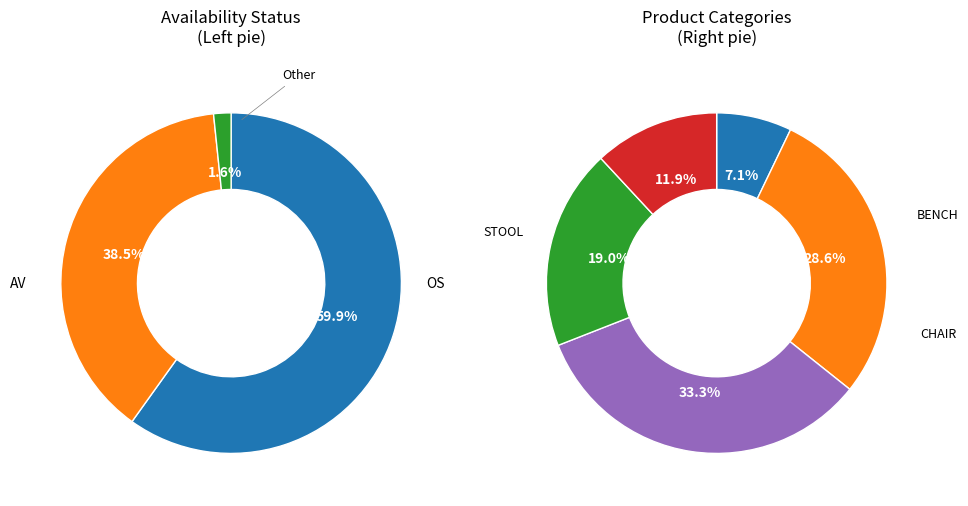

To the nearest percent, what is the combined percentage of AV and OS?

98%